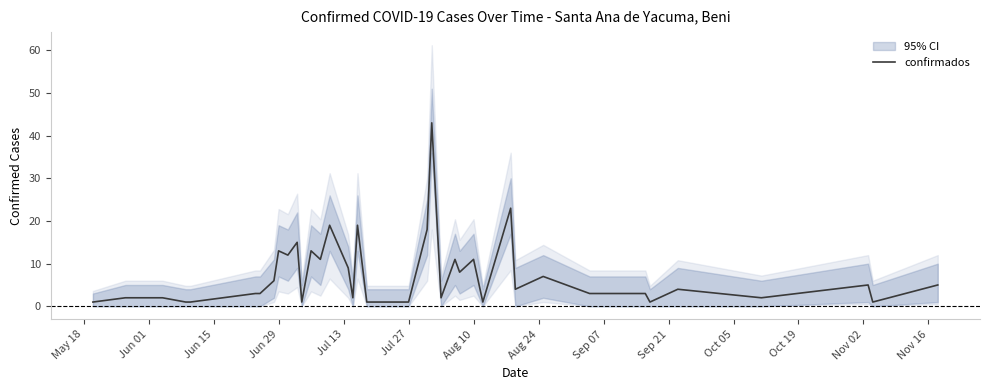

What is the minimum value shown in the chart?

1